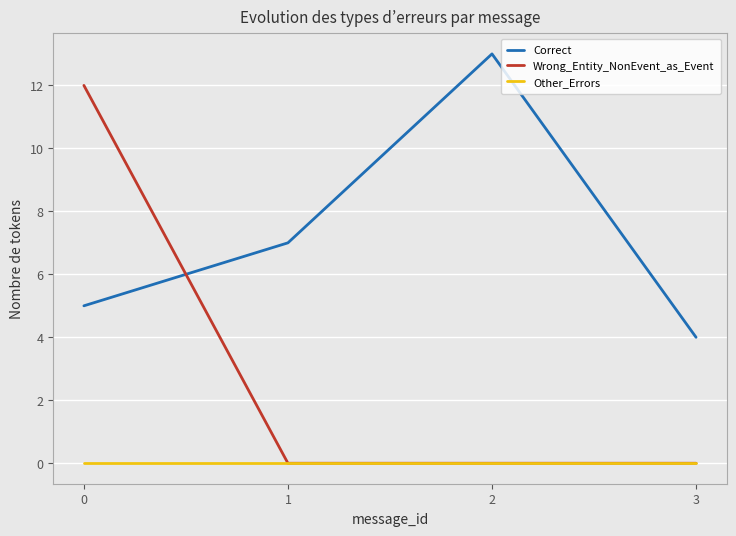

List the series in order of their overall mean, lowest first.

Other_Errors, Wrong_Entity_NonEvent_as_Event, Correct